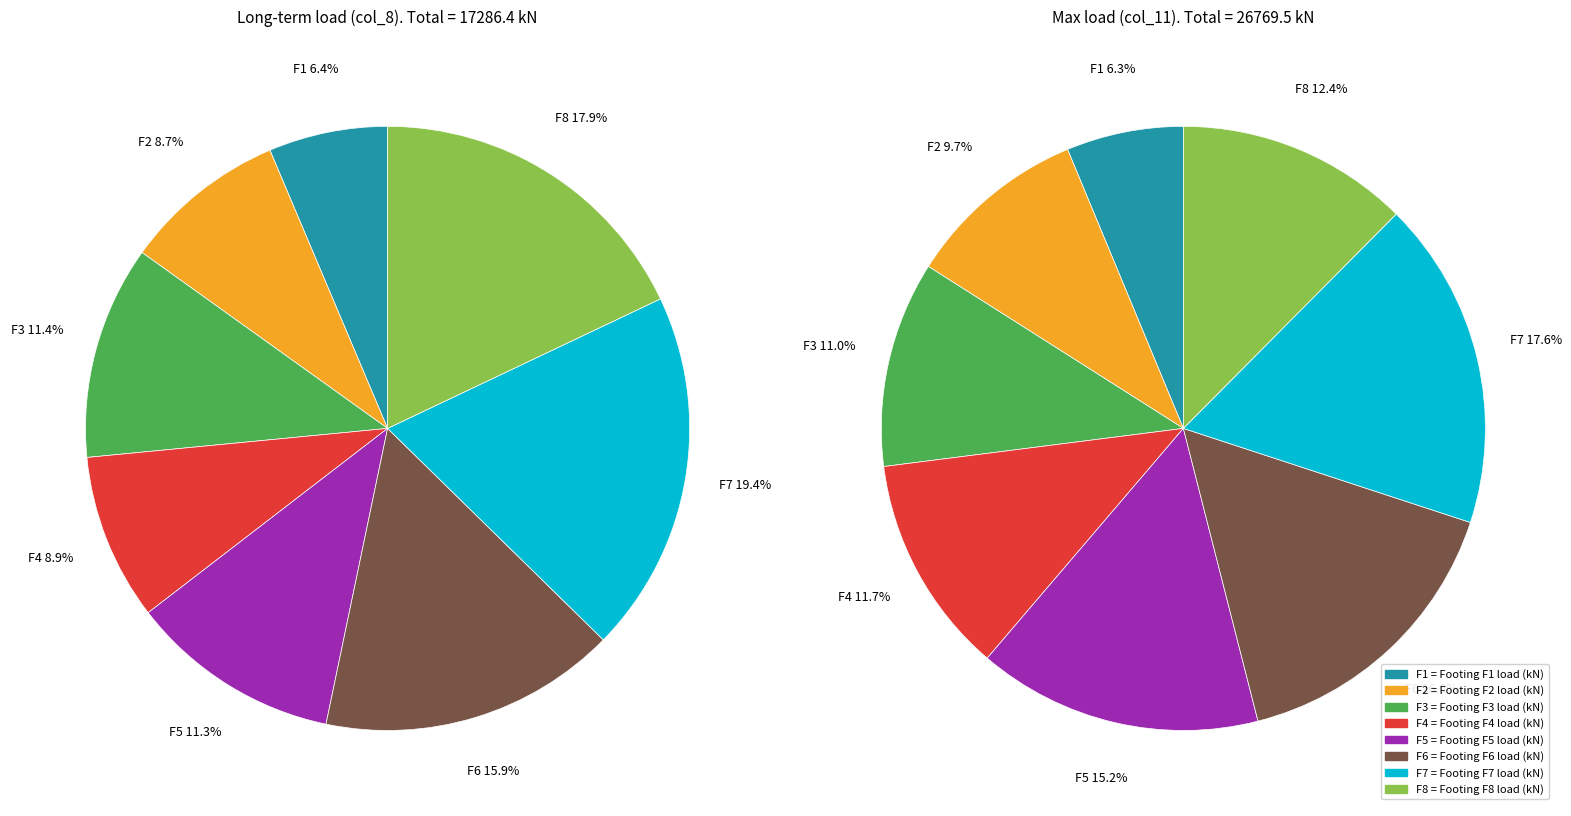

To the nearest percent, what is the difference between the largest and smallest slice percentages?

13%